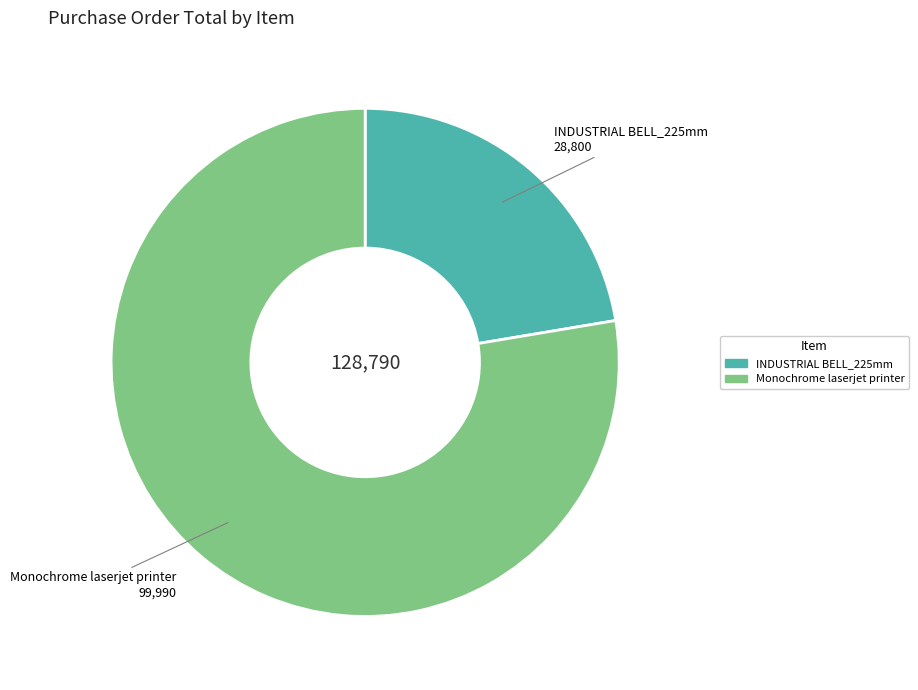

Between INDUSTRIAL BELL_225mm and Monochrome laserjet printer, which is larger?

Monochrome laserjet printer